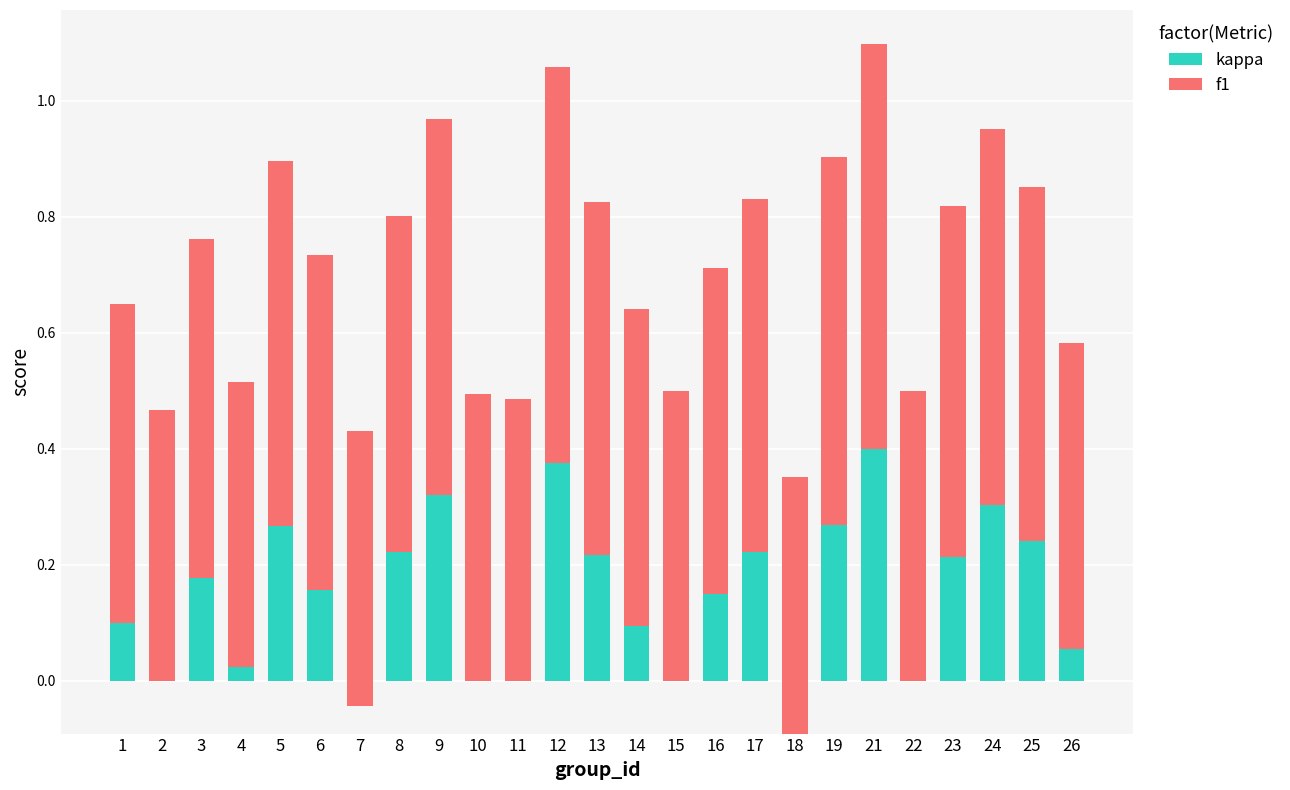

The kappa series shows 0.2 at 17. True or false?

True